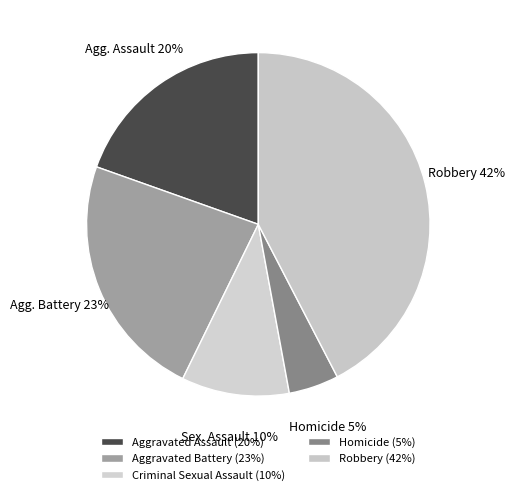

Is the sum of Homicide and Aggravated Battery greater than half?

No